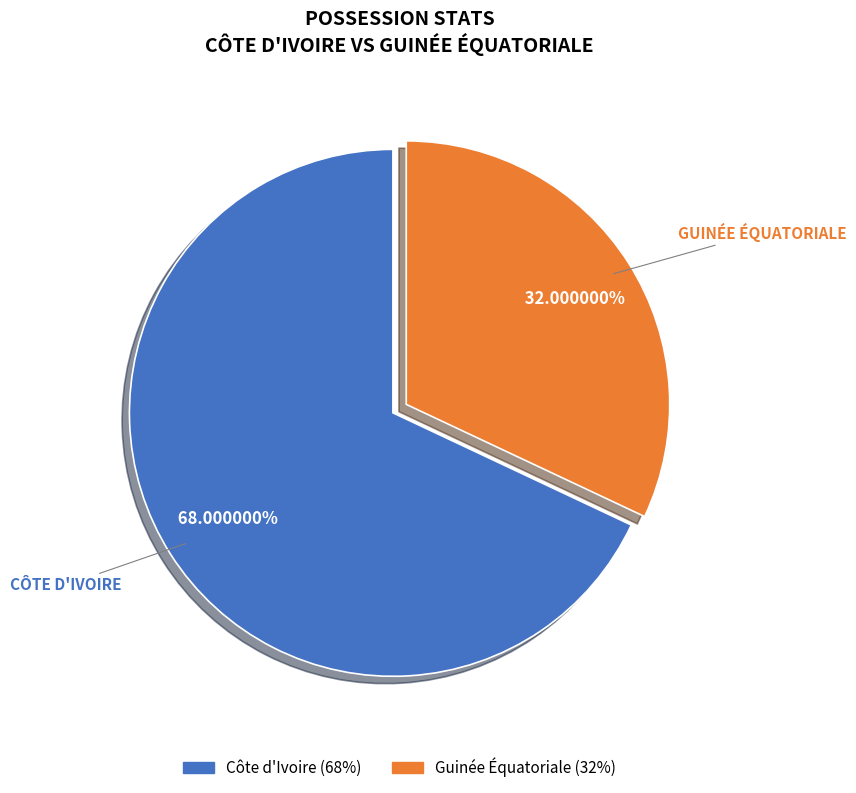

Does Côte d'Ivoire represent more than half of the total?

Yes